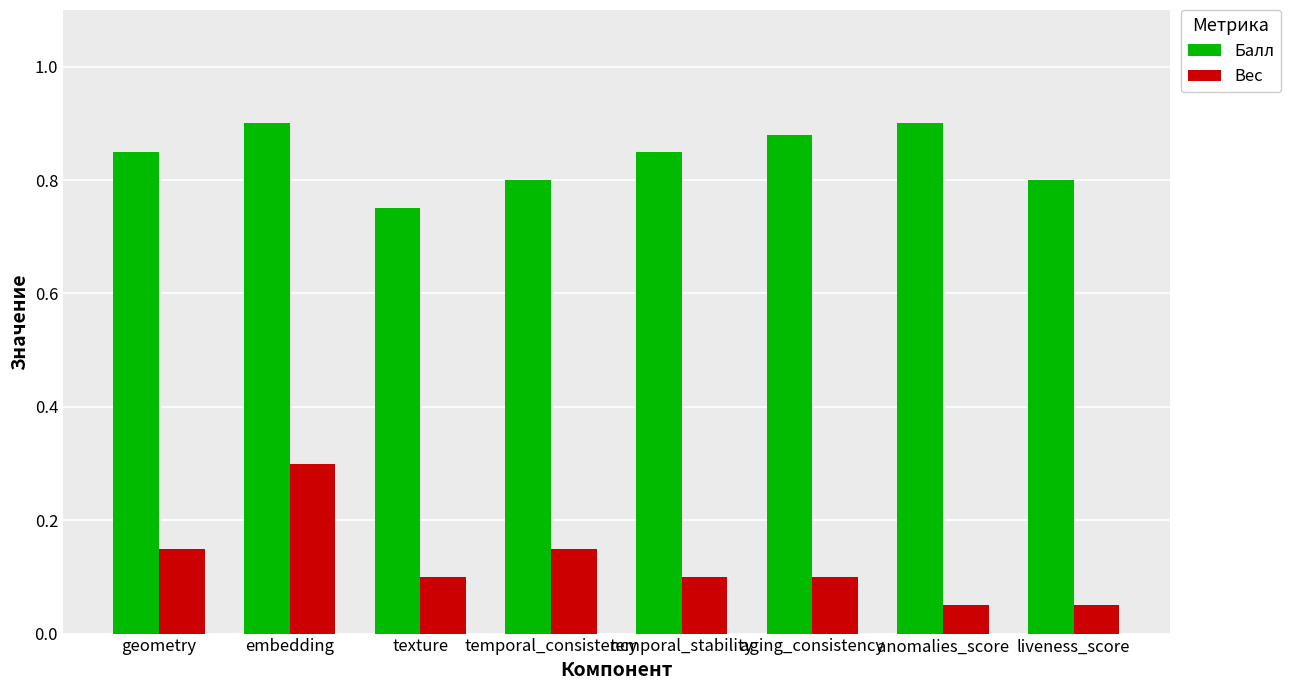

At which category is the sum across all series the highest?

embedding